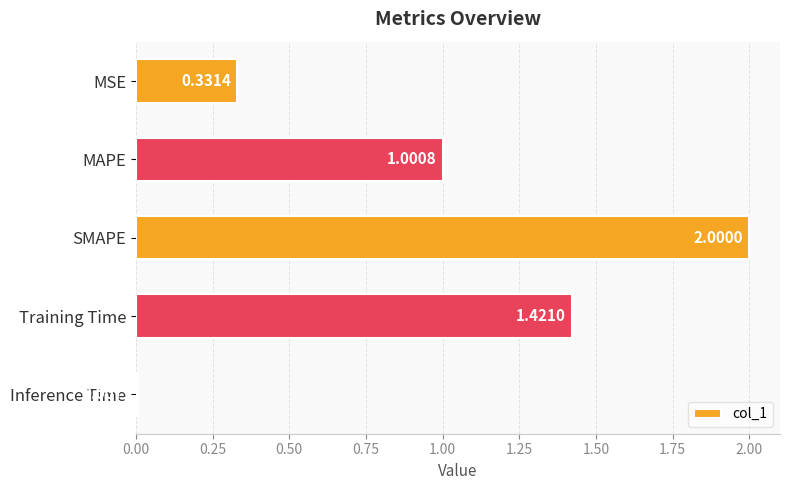

Does the chart contain any negative values?

No